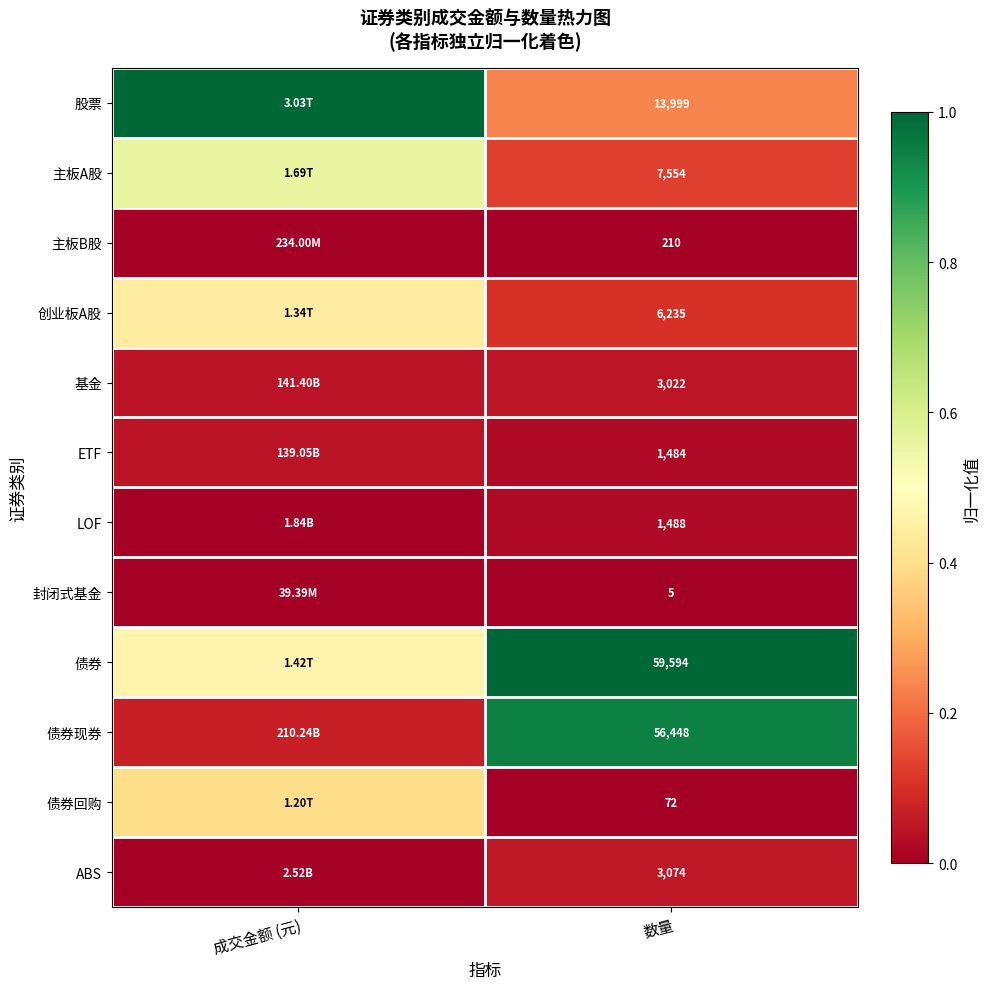

Is it true that 基金 equals 0.0 at 成交金额 (元)?

True